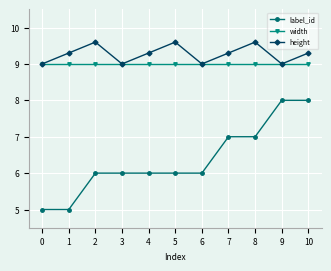

True or false: width has a value of 6.3 at 2.

False